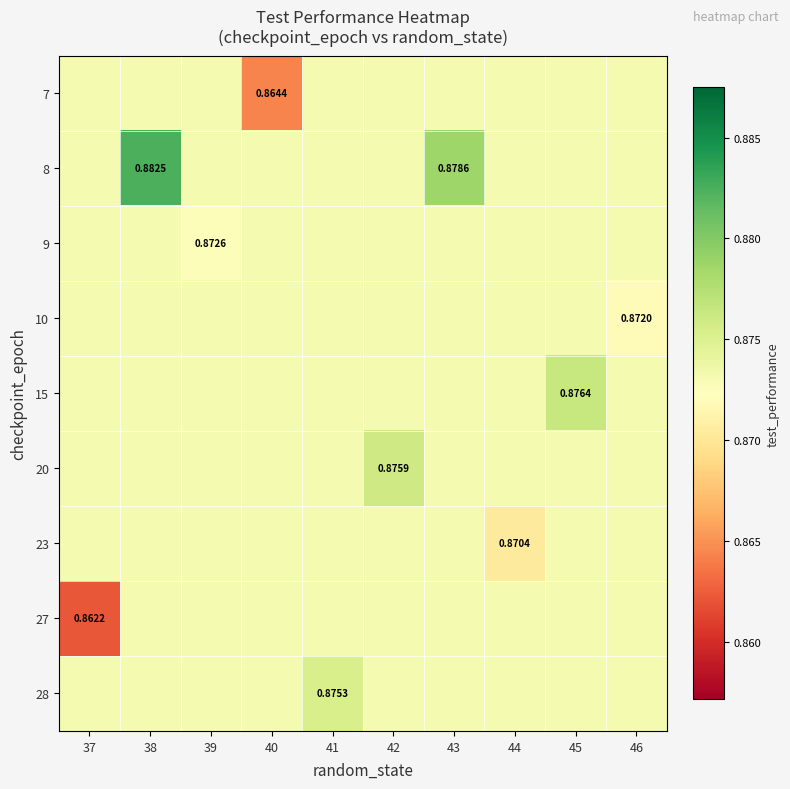

Which has a higher value, 46 or 40?

46